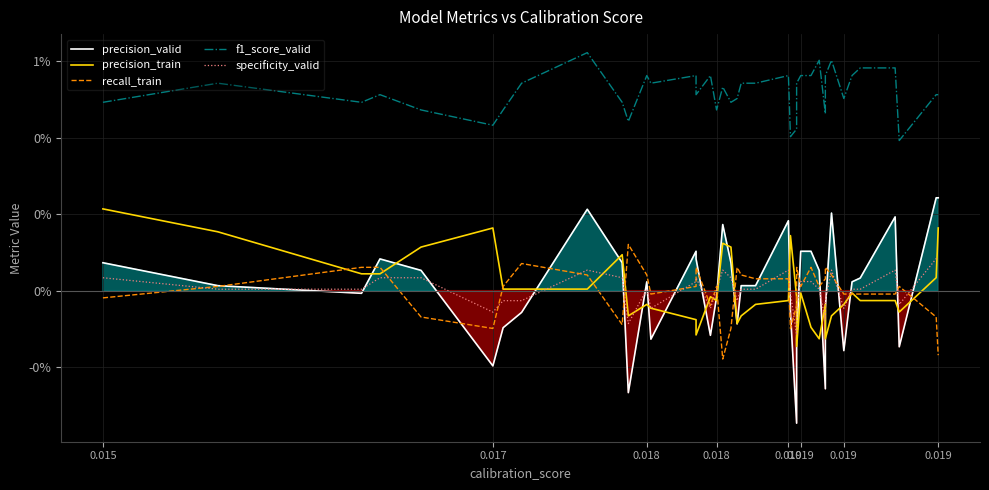

After their last crossing, which series has the higher values: specificity_valid or precision_train?

precision_train